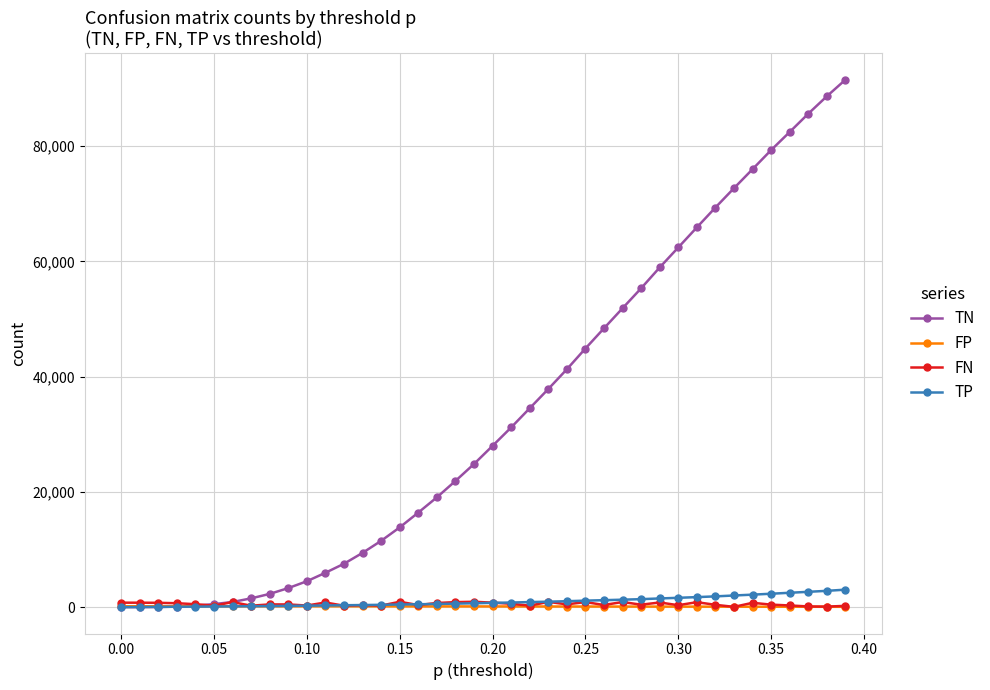

Which series has the widest spread of values?

TN